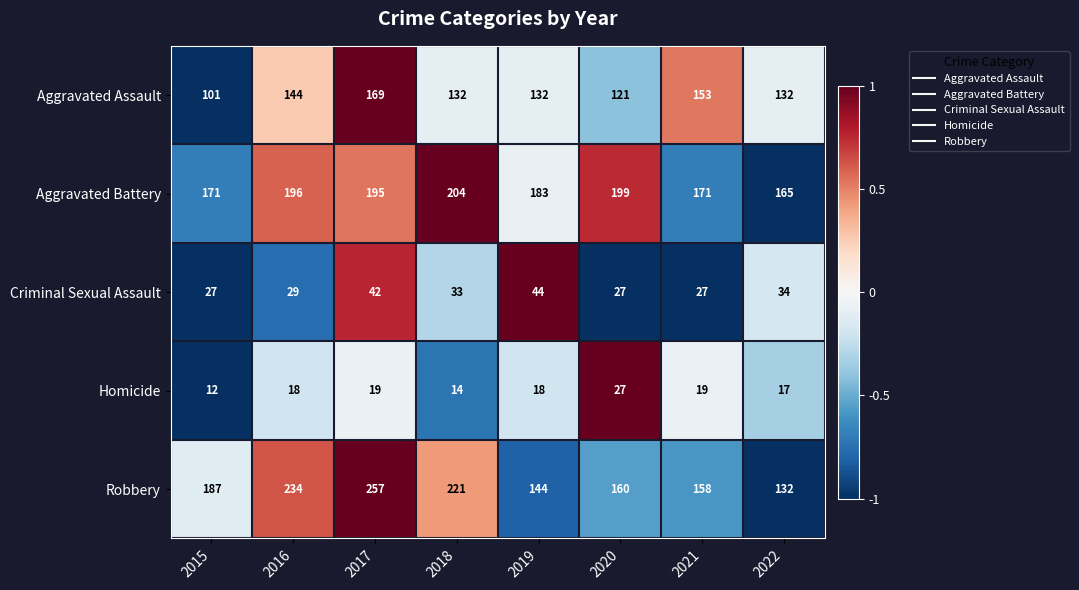

What is the sum of all Criminal Sexual Assault values?

263